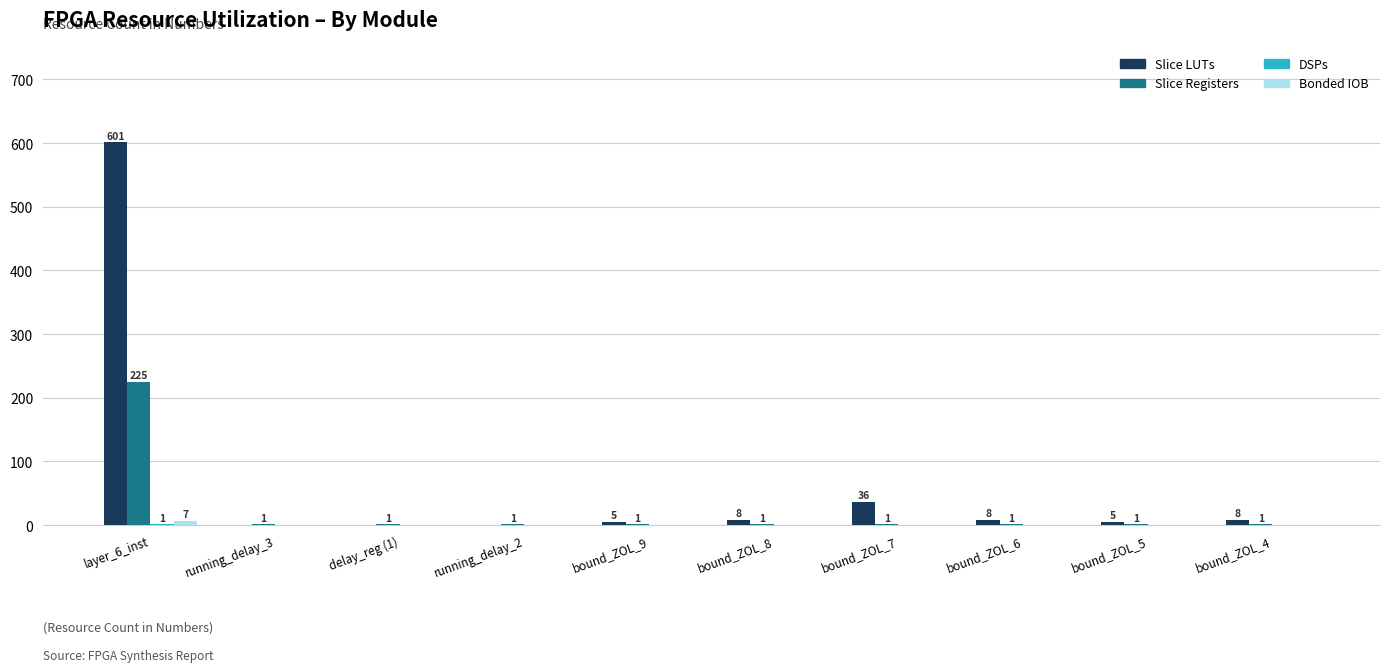

Which series changed the most between layer_6_inst and bound_ZOL_6?

Slice LUTs